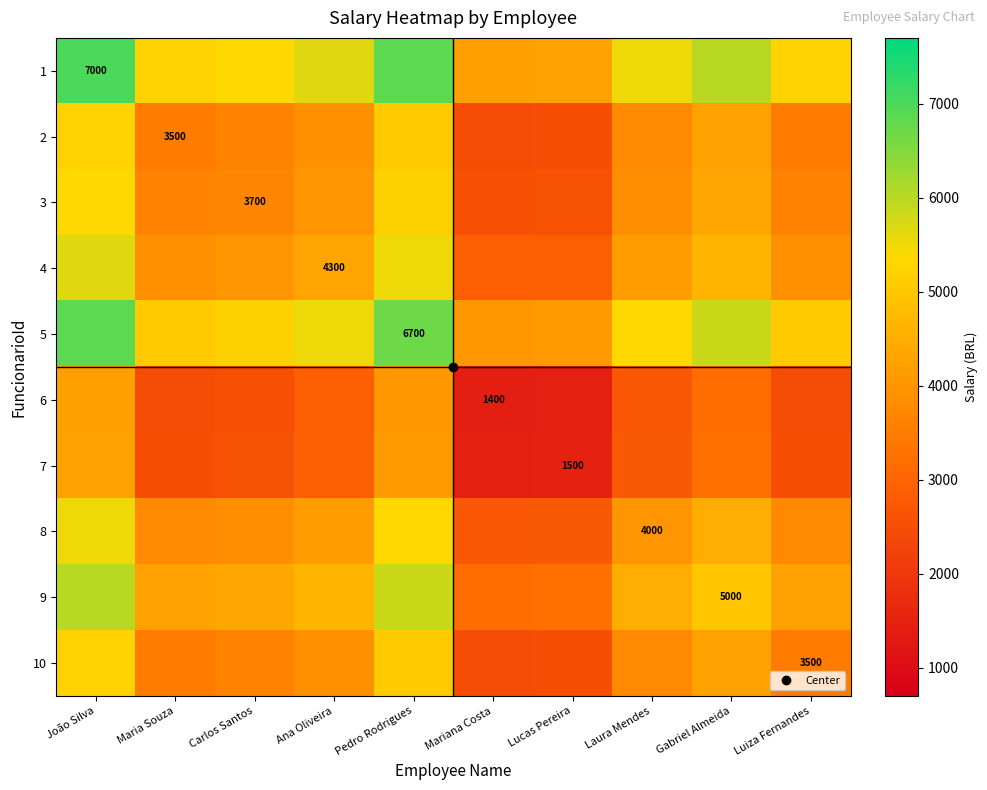

At which label does 1 reach its minimum?

Mariana Costa